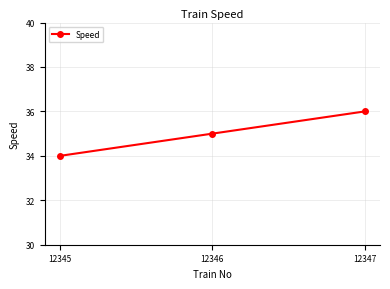

How many values are below 35?

1